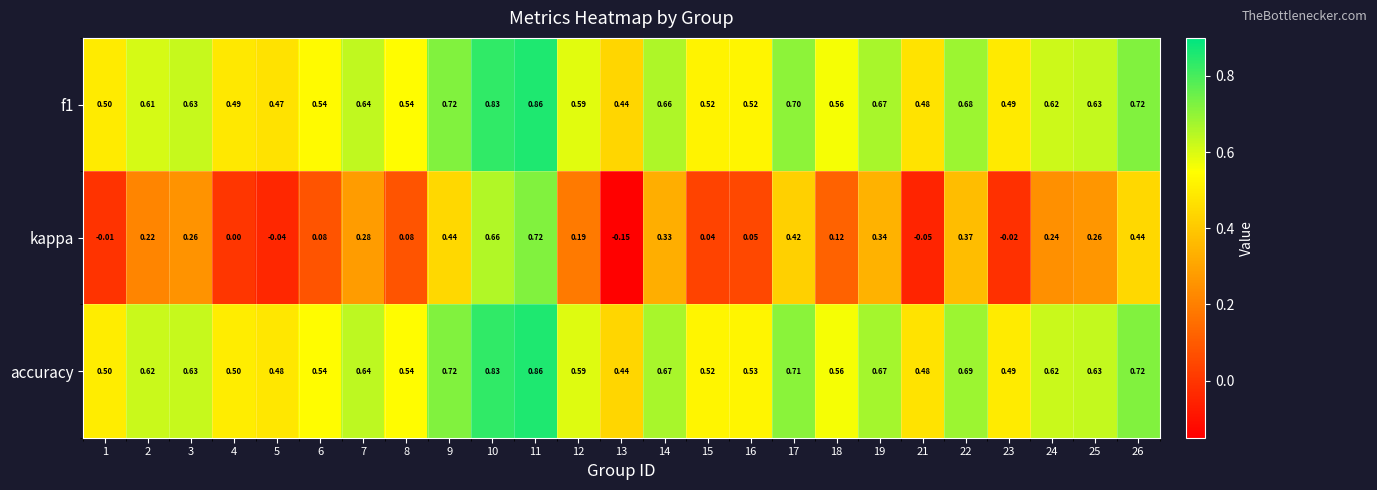

Which series has the largest range (max minus min)?

kappa